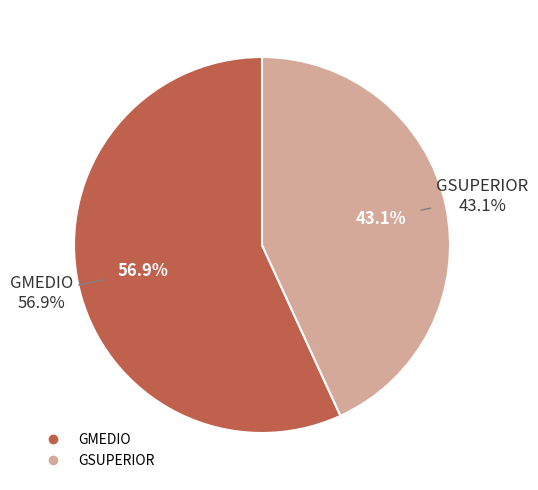

Do GMEDIO and GSUPERIOR together represent more than half of the pie?

Yes